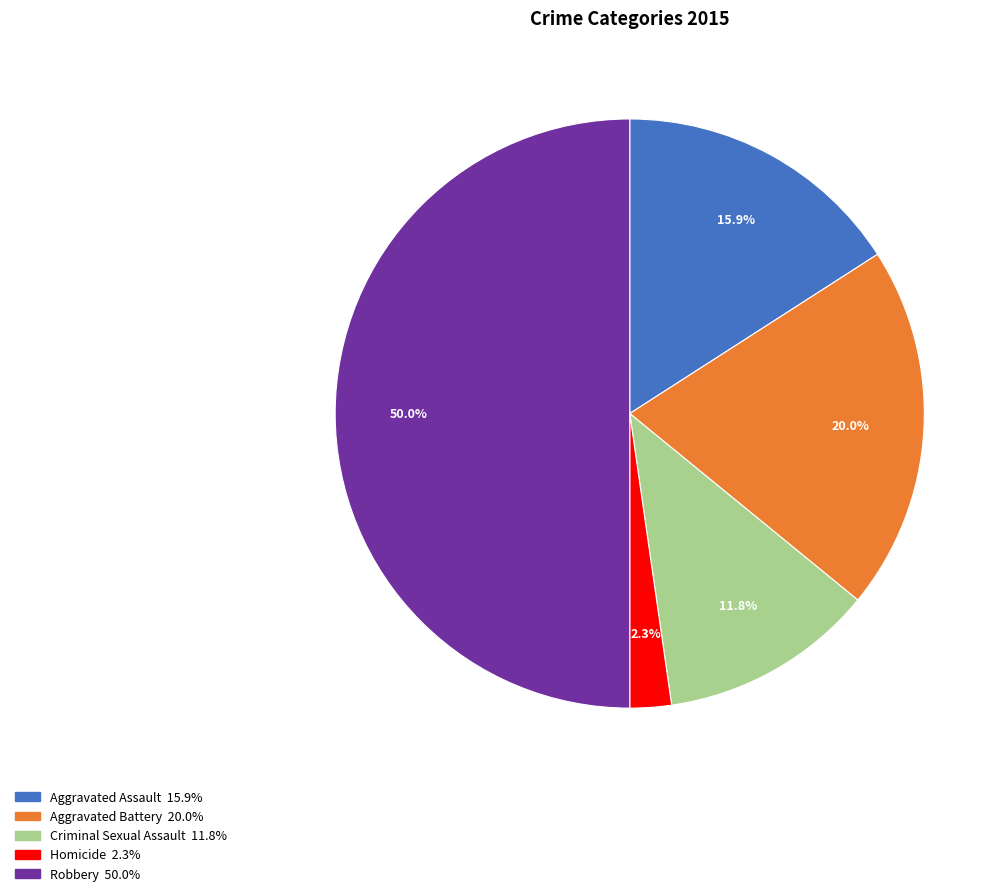

Count the number of slices in the pie.

5